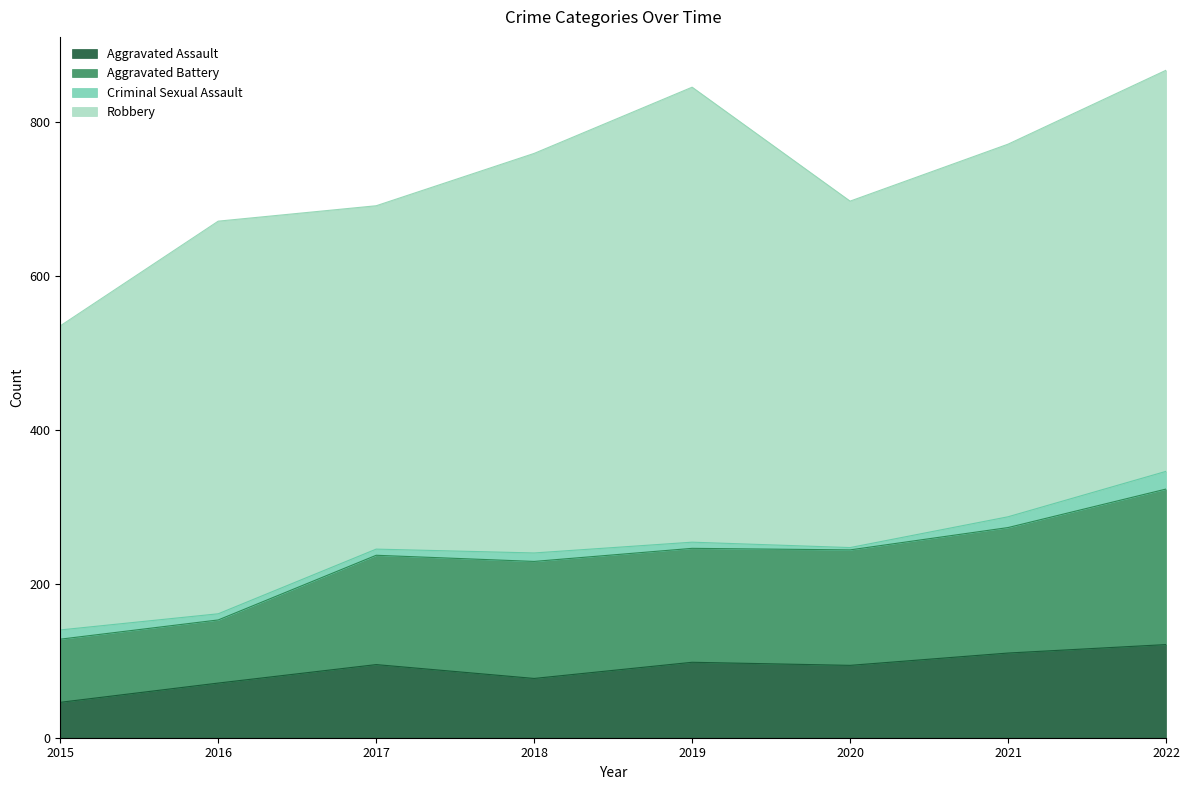

What are all the series names shown in the legend?

Aggravated Assault, Aggravated Battery, Criminal Sexual Assault, Robbery